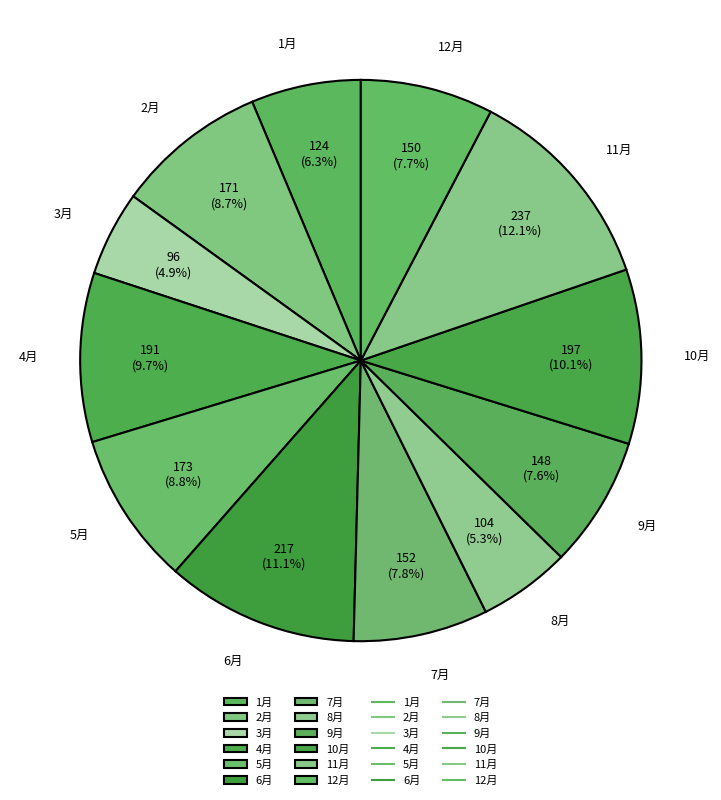

Does any single category account for the majority?

No